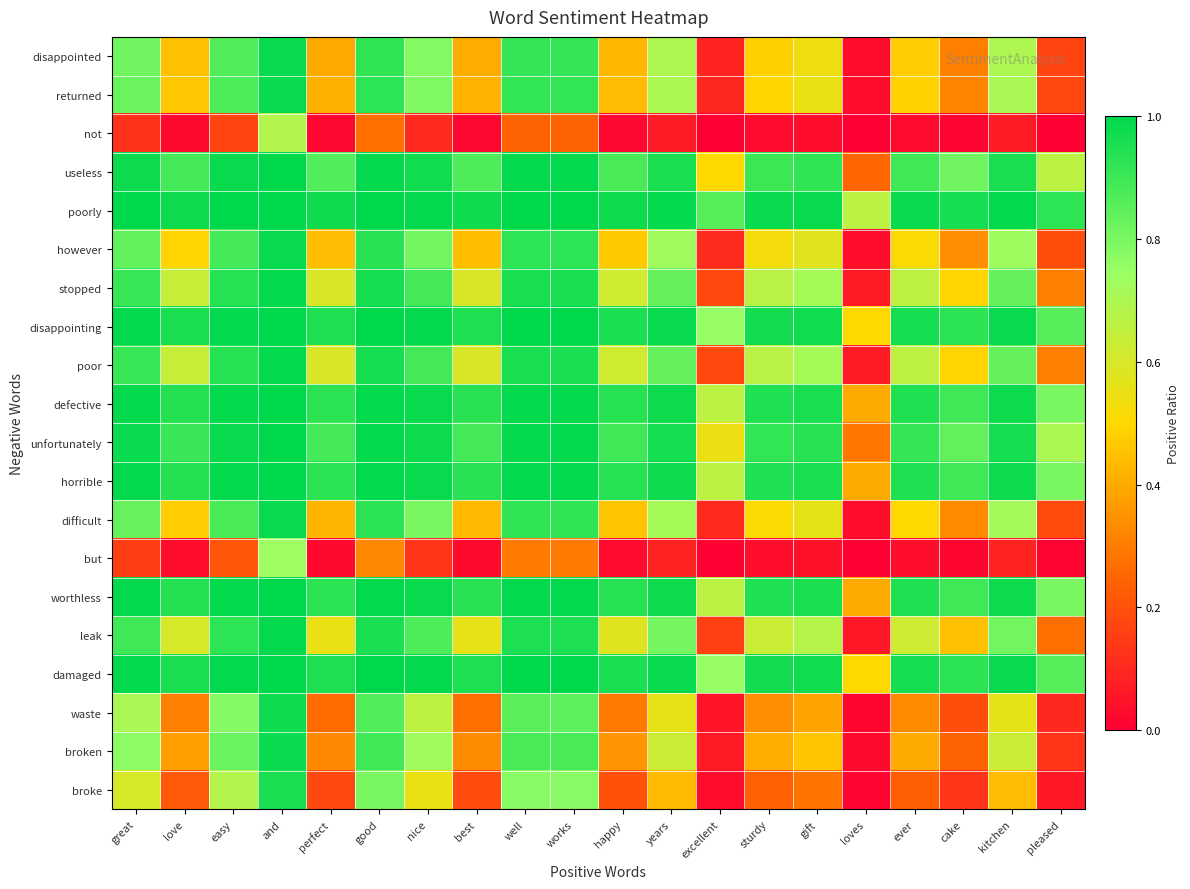

What is the difference between the highest and lowest values at loves?

0.7